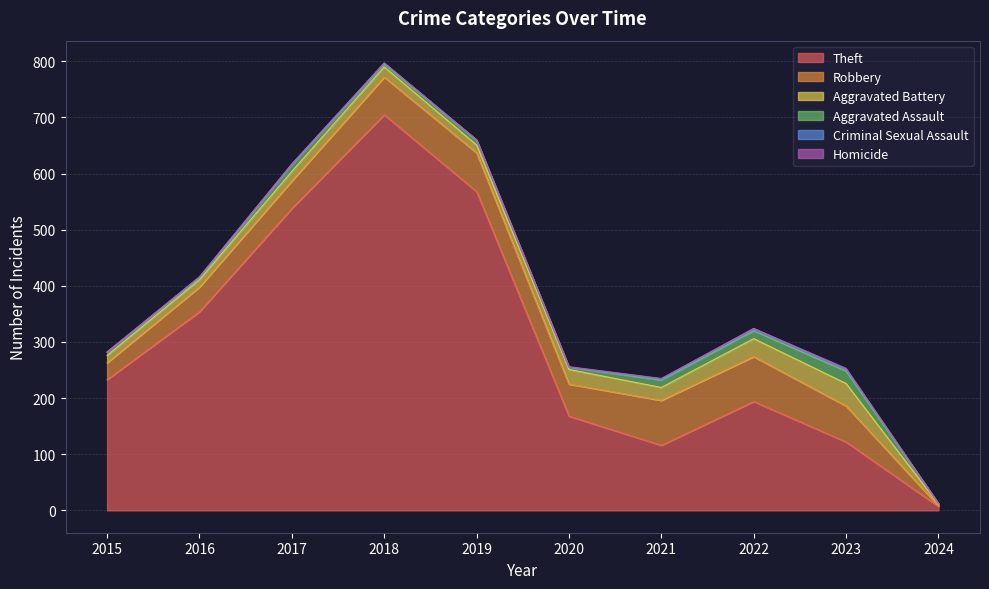

How many lines are shown in the chart?

6